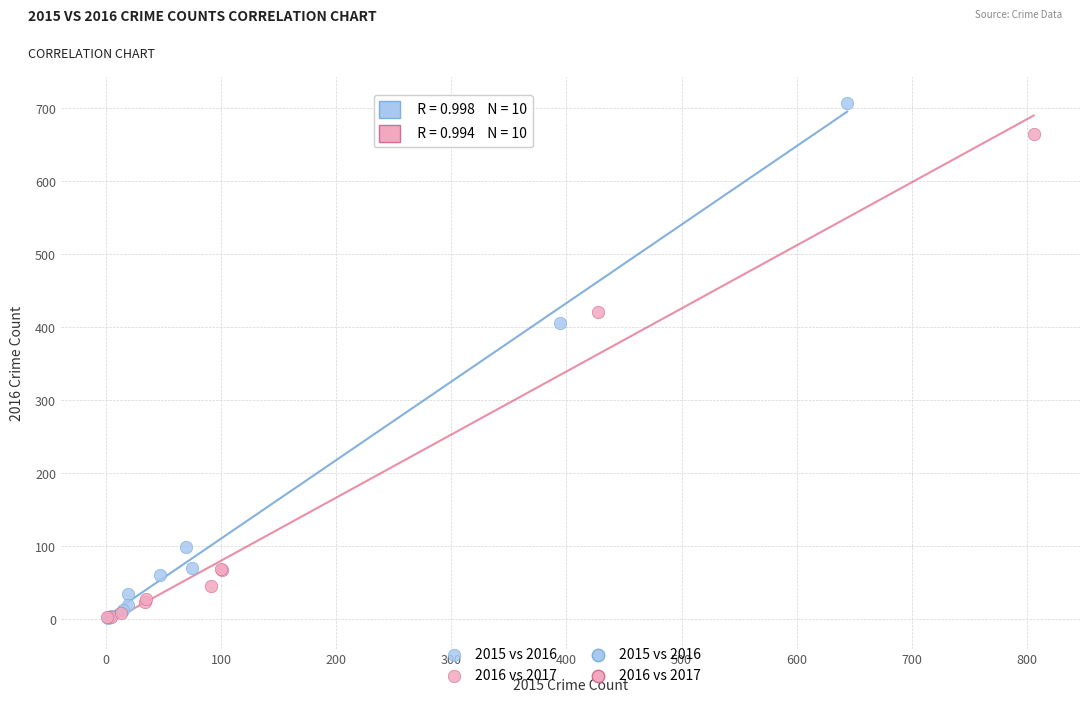

Which series has the largest Y range (max minus min)?

2015 vs 2016